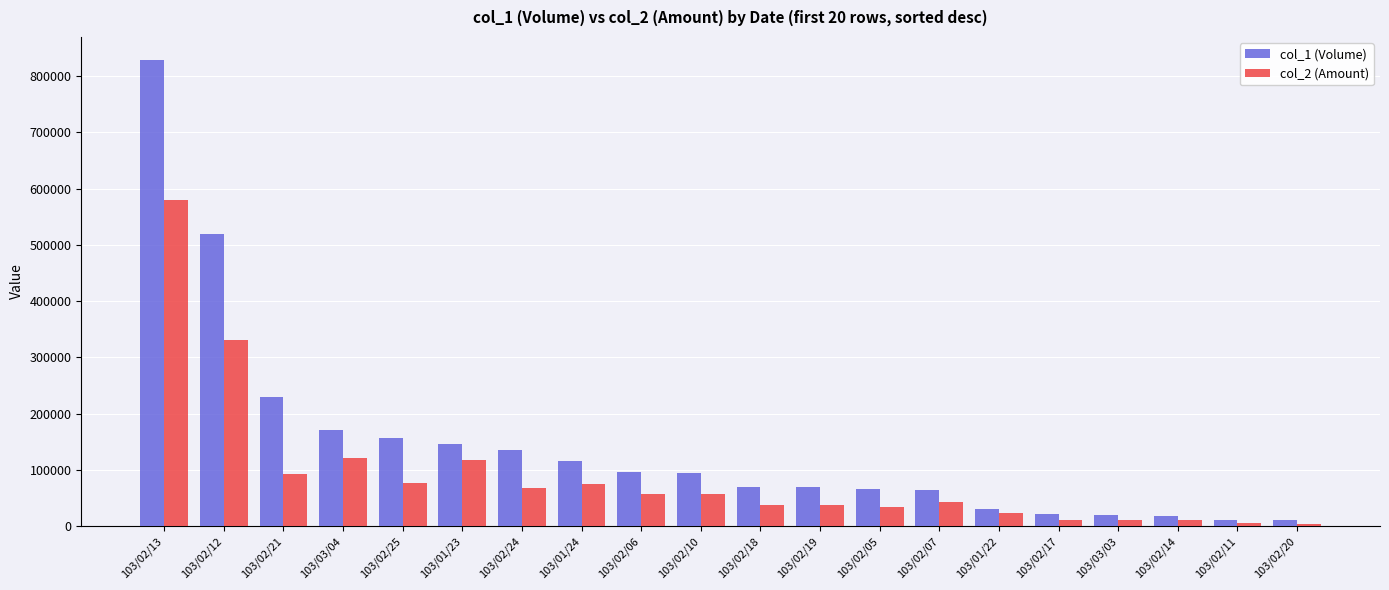

What are all the series names shown in the legend?

col_1 (Volume), col_2 (Amount)